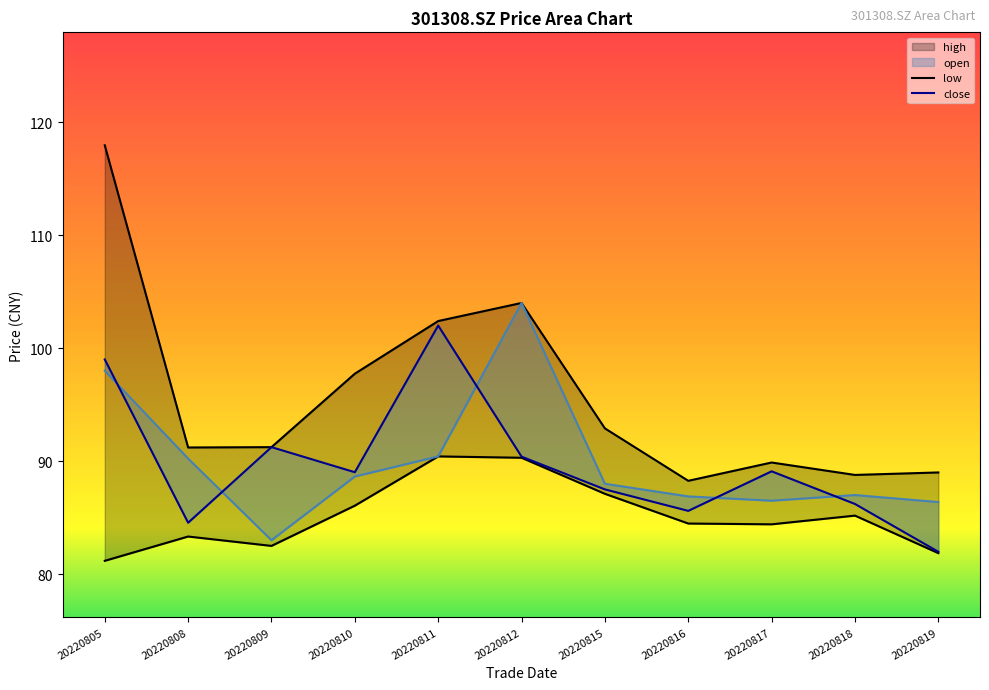

Rank the series by their maximum value, from highest to lowest.

high, open, close, low